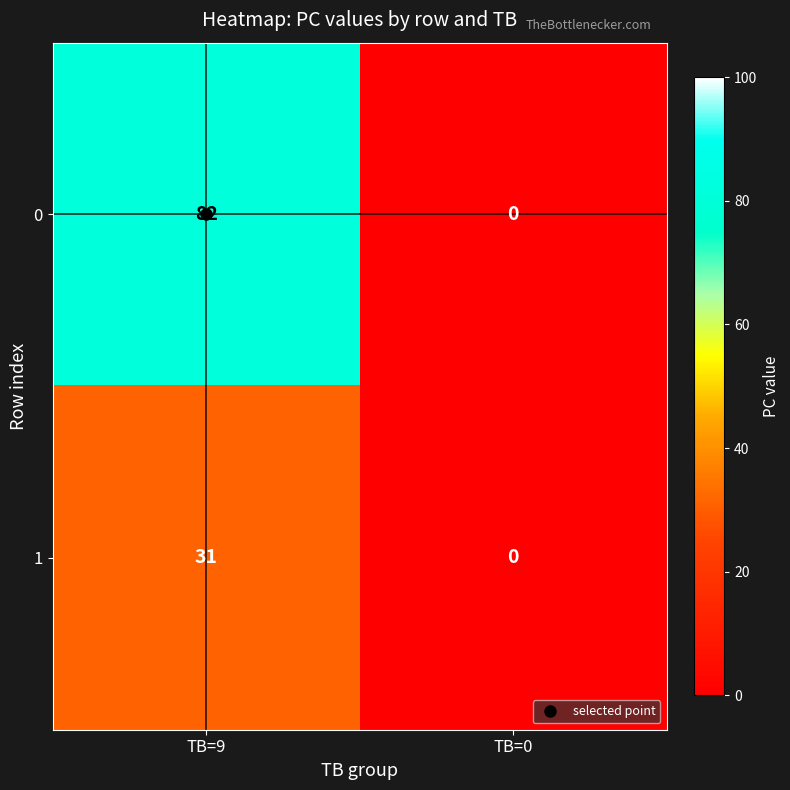

Is it true that 0 equals 82 at TB=9?

True